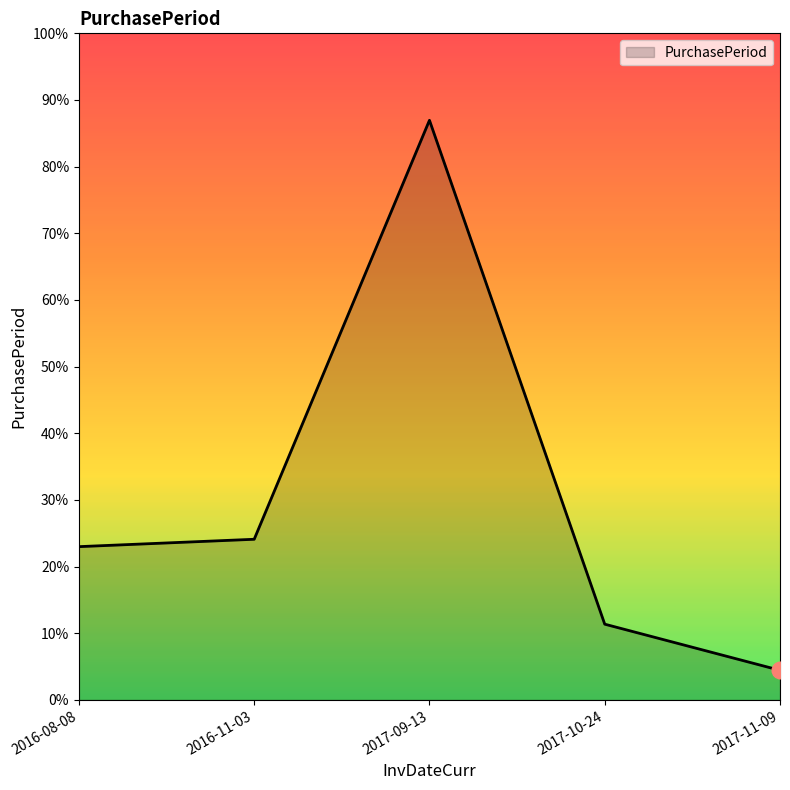

Is this an area chart (filled region under the line)?

Yes